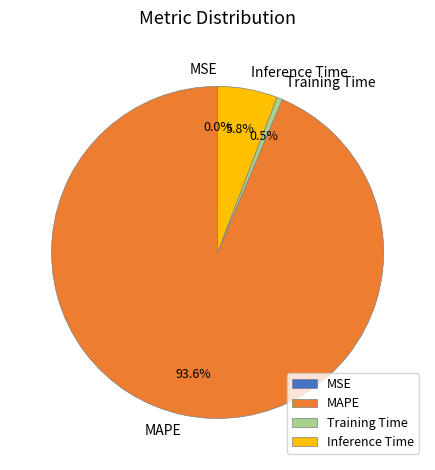

The Inference Time slice represents 6% of the pie. True or false?

True